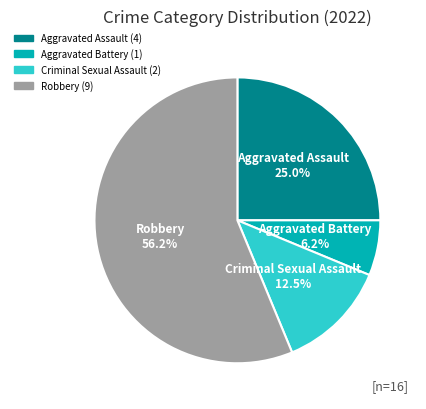

Which has a higher value, Aggravated Assault or Aggravated Battery?

Aggravated Assault